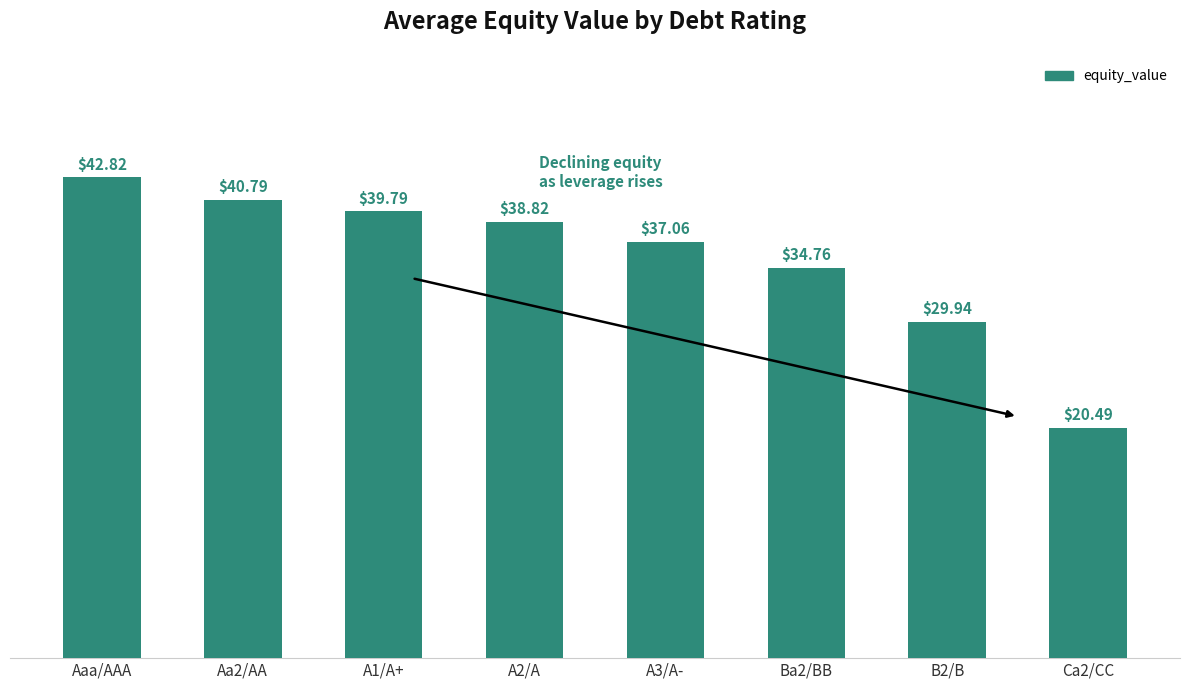

What is the greatest value displayed?

42.8